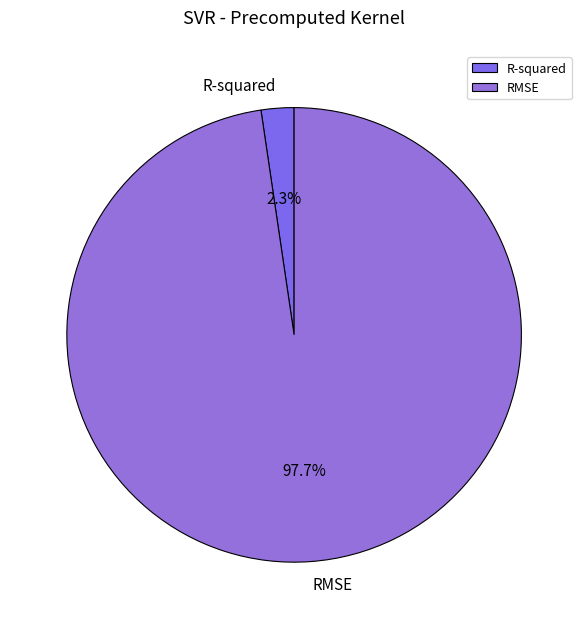

Which category has the smallest portion of the pie?

R-squared